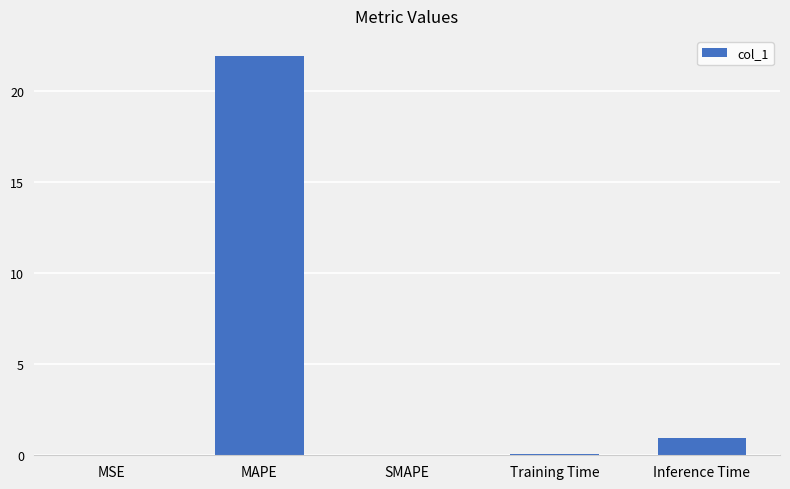

Is it true that the value at MAPE is 21.9?

True